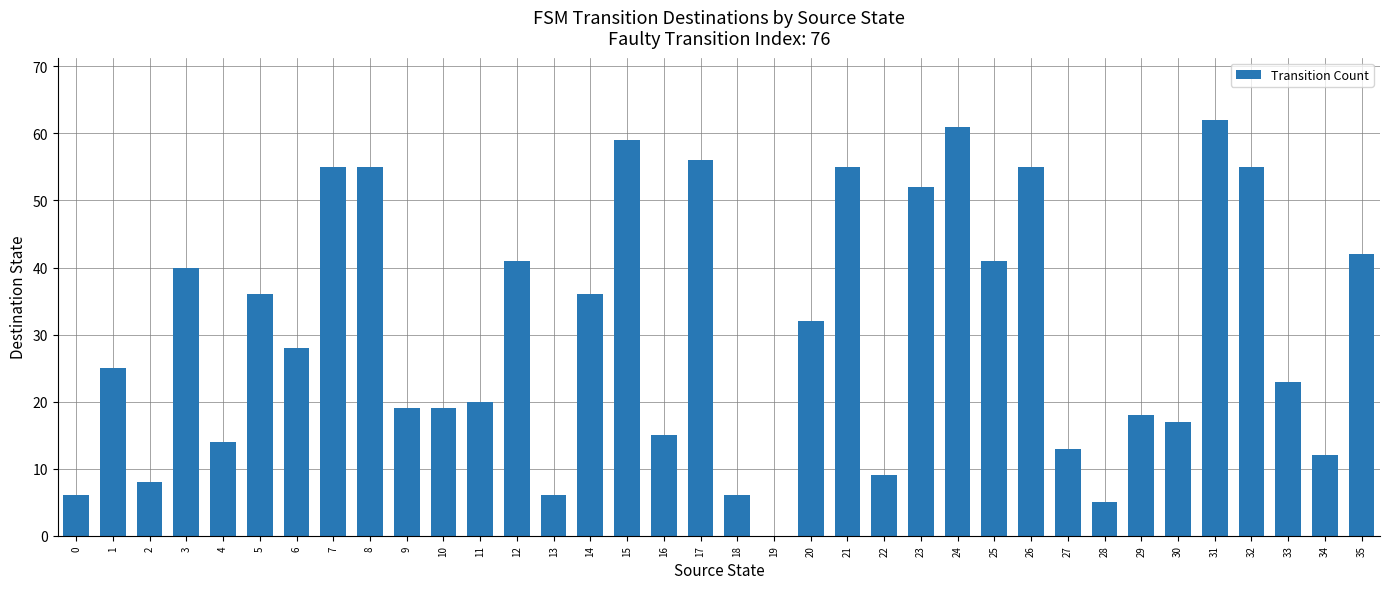

Approximately how many times larger is the value at 1 compared to 9?

1.3